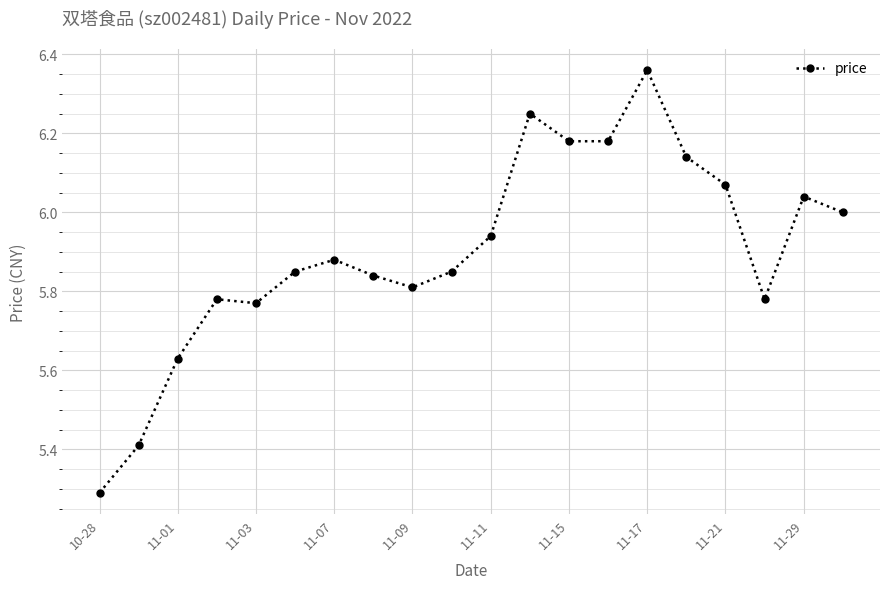

What is the smallest value displayed?

5.3